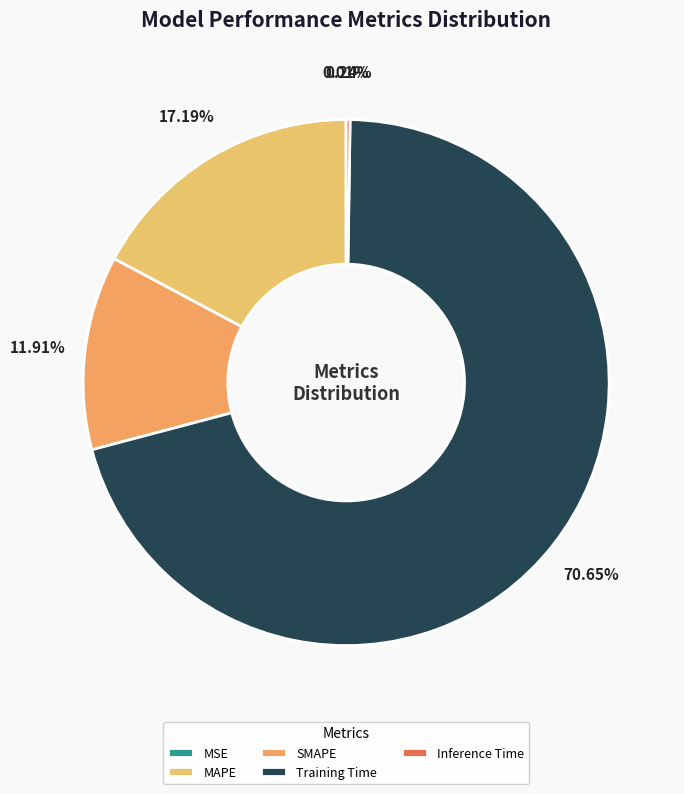

To the nearest percent, what is the combined percentage of Inference Time and SMAPE?

12%